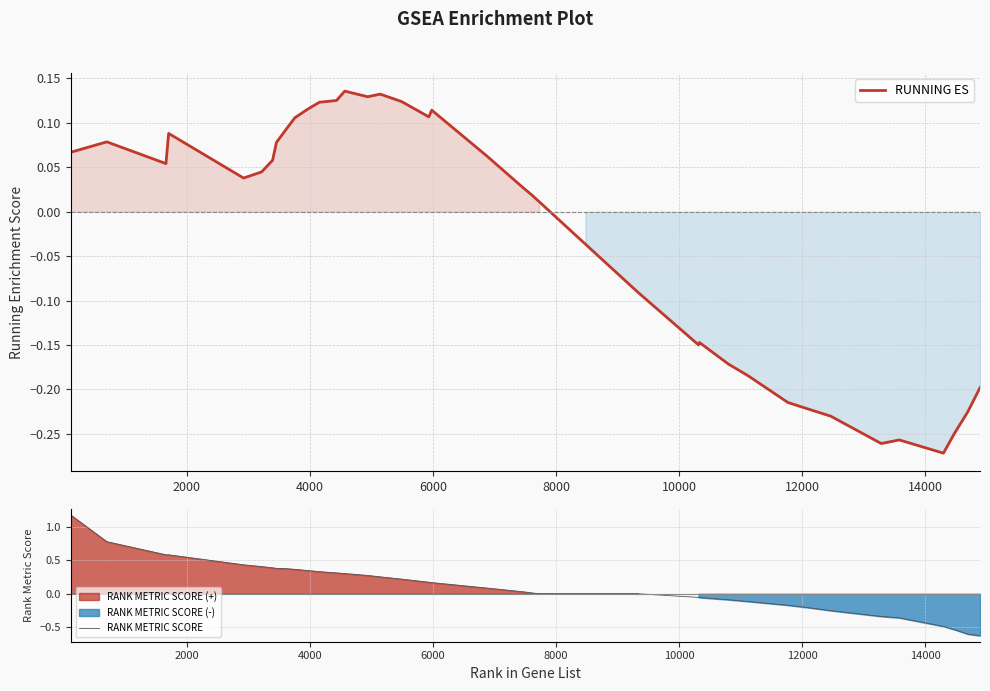

What is the highest value of the RANK METRIC SCORE series?

1.2